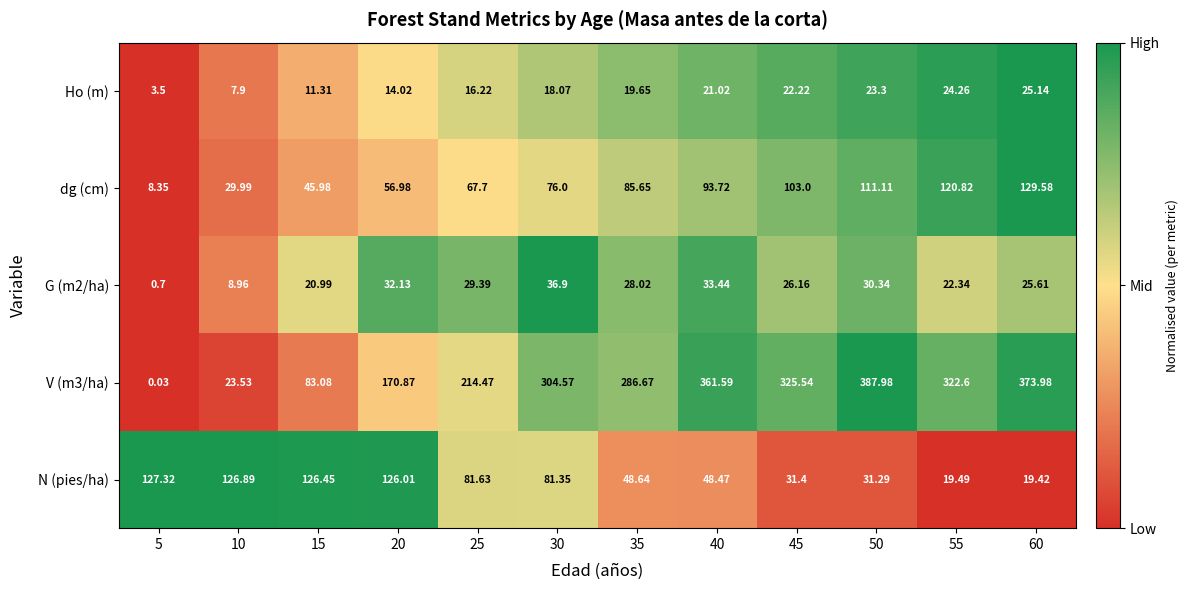

Is the value of N (pies/ha) at 40 greater than the value of G (m2/ha) at 15?

Yes